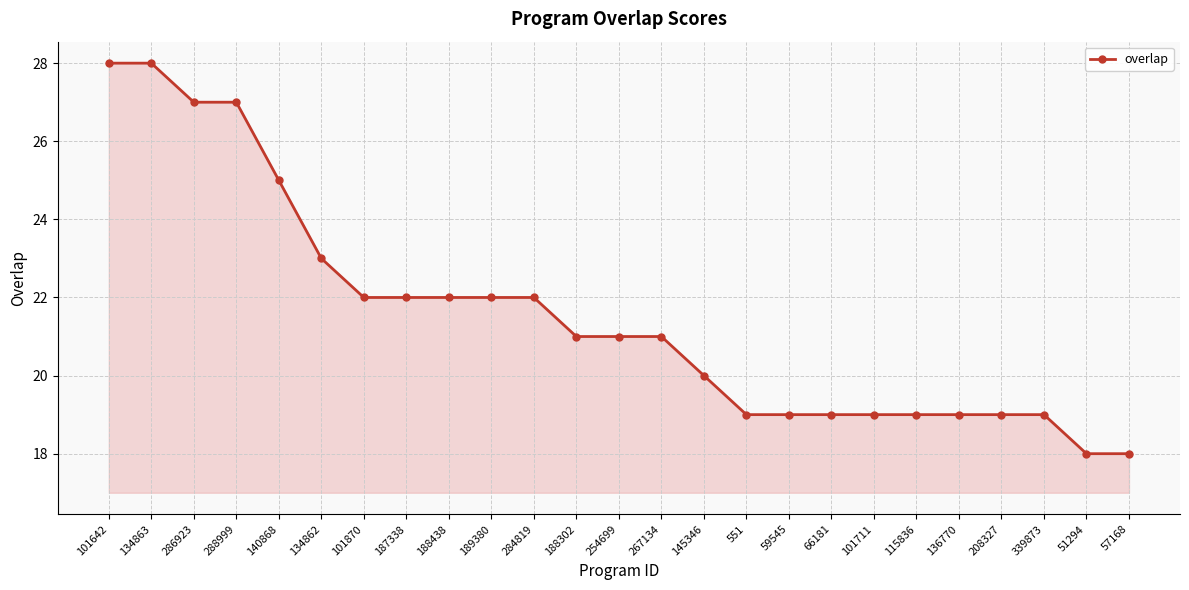

Reading left to right, transcribe all the data shown in this chart.

101642=28	134863=28	286923=27	288999=27	140868=25	134862=23	101870=22	187338=22	188438=22	189380=22	284819=22	188302=21	254699=21	267134=21	145346=20	551=19	59545=19	66181=19	101711=19	115836=19	136770=19	208327=19	339873=19	51294=18	57168=18